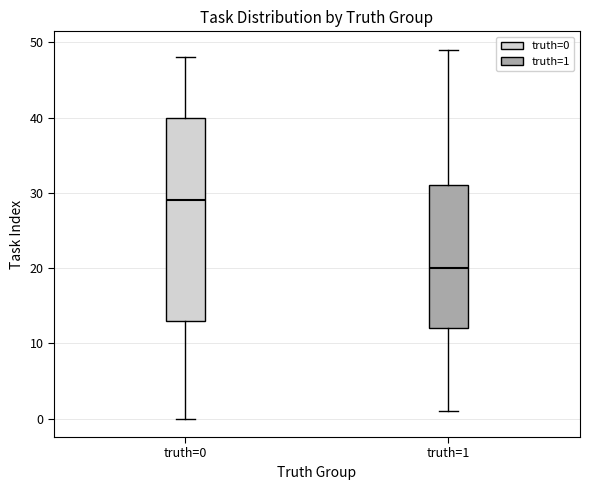

Reading left to right, read every box against the y-axis: the position of its median line, the range the box covers, and the ends of its whiskers. The values are not printed on the chart, so give them approximately, as read against the axis.

truth=0: median 29, box 13 to 40, whiskers 0 to 48
truth=1: median 20, box 12 to 31, whiskers 1 to 49